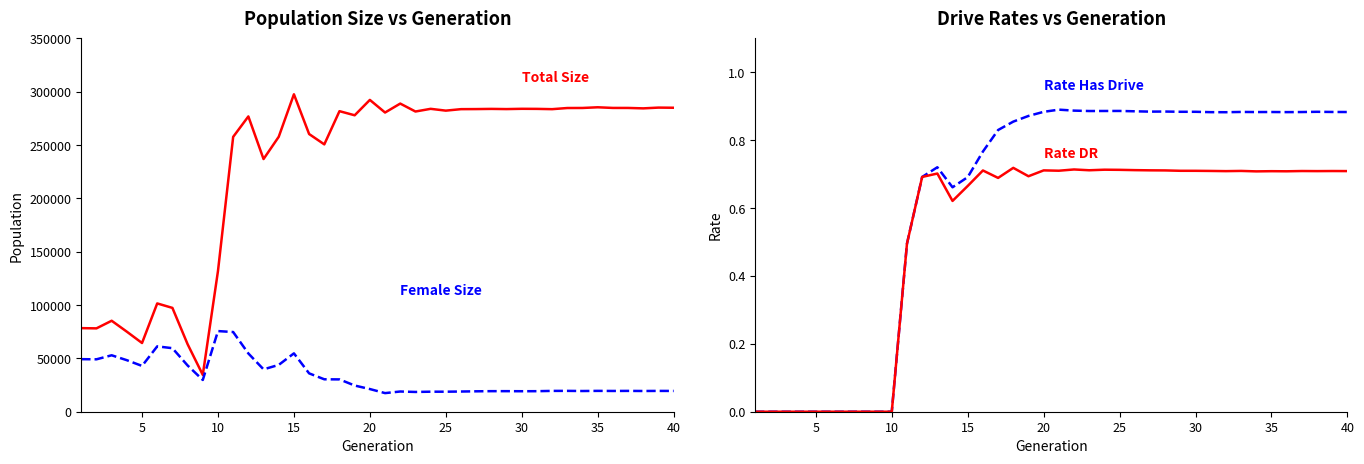

How many distinct data groups are displayed?

4